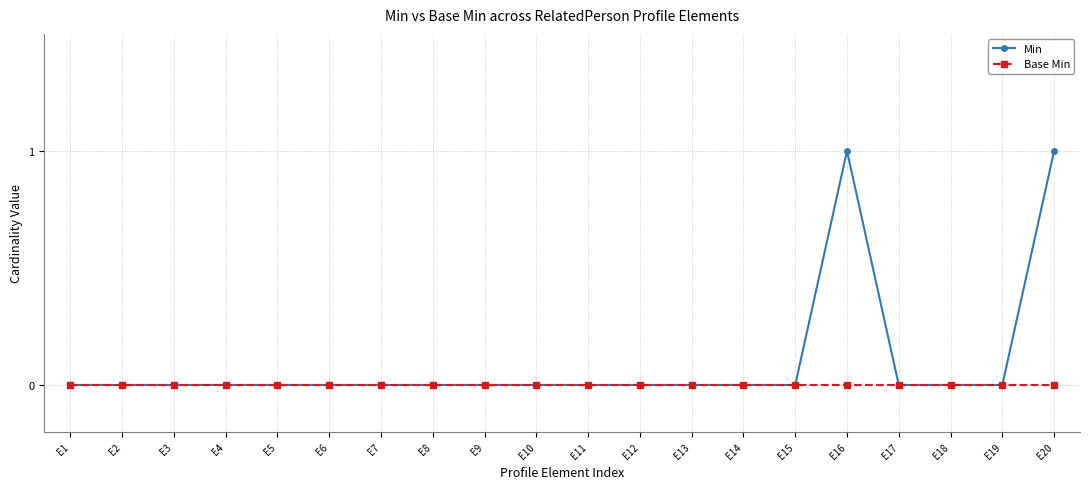

Rank the series by their average value, from lowest to highest.

Base Min, Min